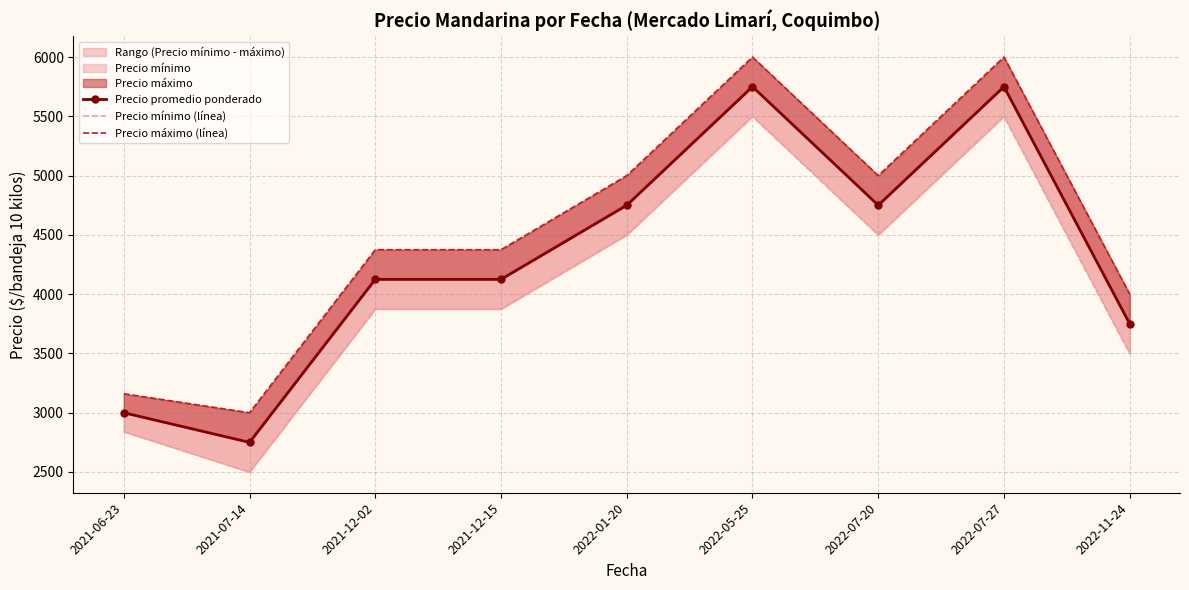

True or false: Precio mínimo (línea) and Precio máximo (línea) cross at least once.

False